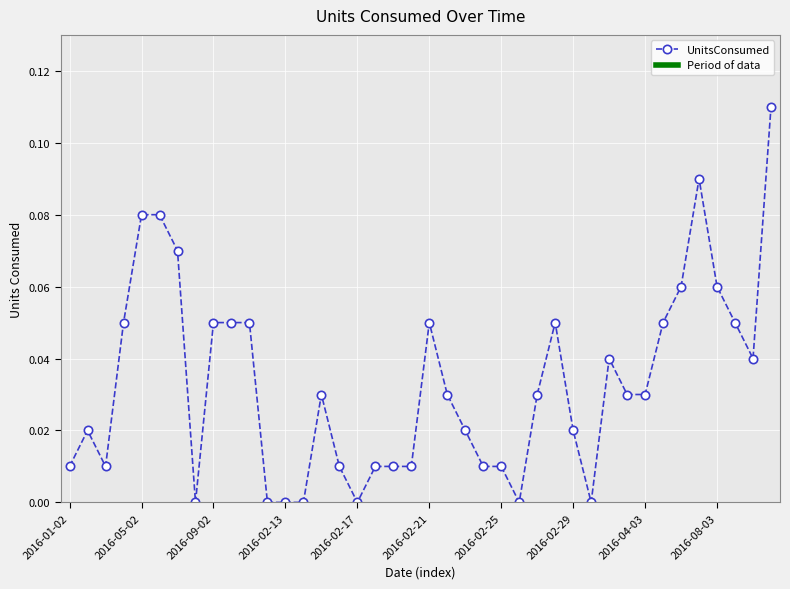

True or false: there are more than 0 points higher than both neighbors.

True